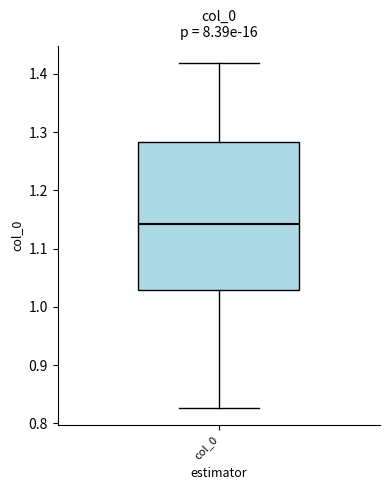

Read this box plot against the y-axis: the position of the median line, the range covered by the box, and the ends of both whiskers. The values are not printed on the chart, so give them approximately, as read against the axis.

median 1.14, box 1.03 to 1.28, whiskers 0.83 to 1.42